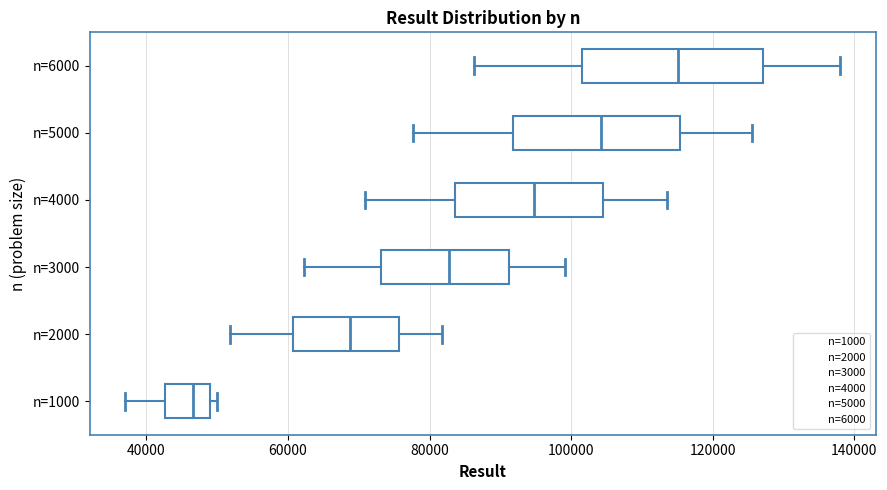

Reading bottom to top, transcribe this box plot: for each box, give where its median line is, the range the box spans, and where its two whiskers end, as read against the x-axis. The values are not printed on the chart, so give them approximately, as read against the axis.

n=1000: median 46000, box 42000 to 48000, whiskers 38000 to 50000
n=2000: median 68000, box 60000 to 76000, whiskers 52000 to 82000
n=3000: median 82000, box 74000 to 92000, whiskers 62000 to 100000
n=4000: median 94000, box 84000 to 104000, whiskers 70000 to 114000
n=5000: median 104000, box 92000 to 116000, whiskers 78000 to 126000
n=6000: median 116000, box 102000 to 128000, whiskers 86000 to 138000